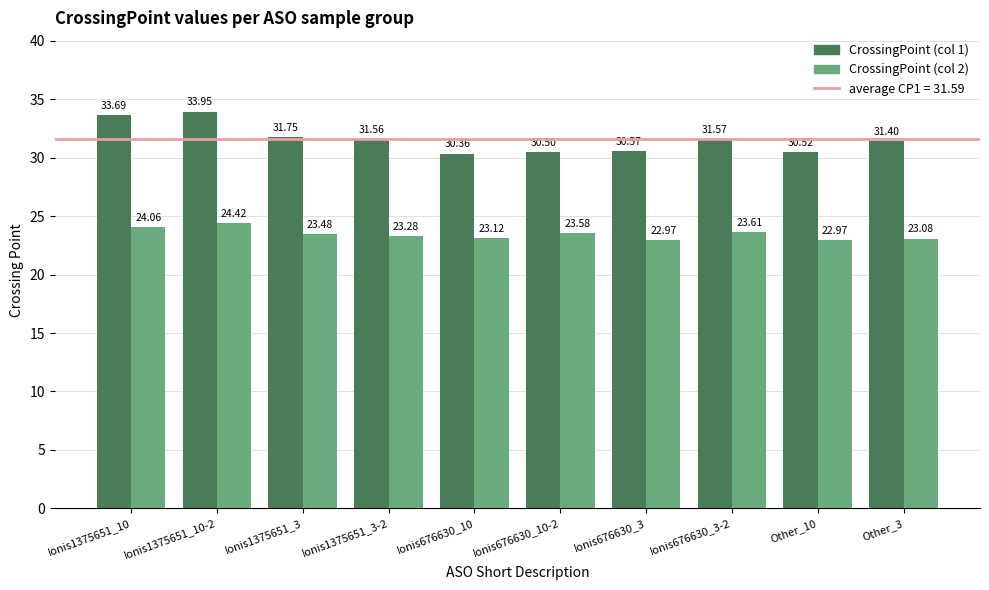

What is the spread (max minus min) of values at Ionis1375651_10?

9.6